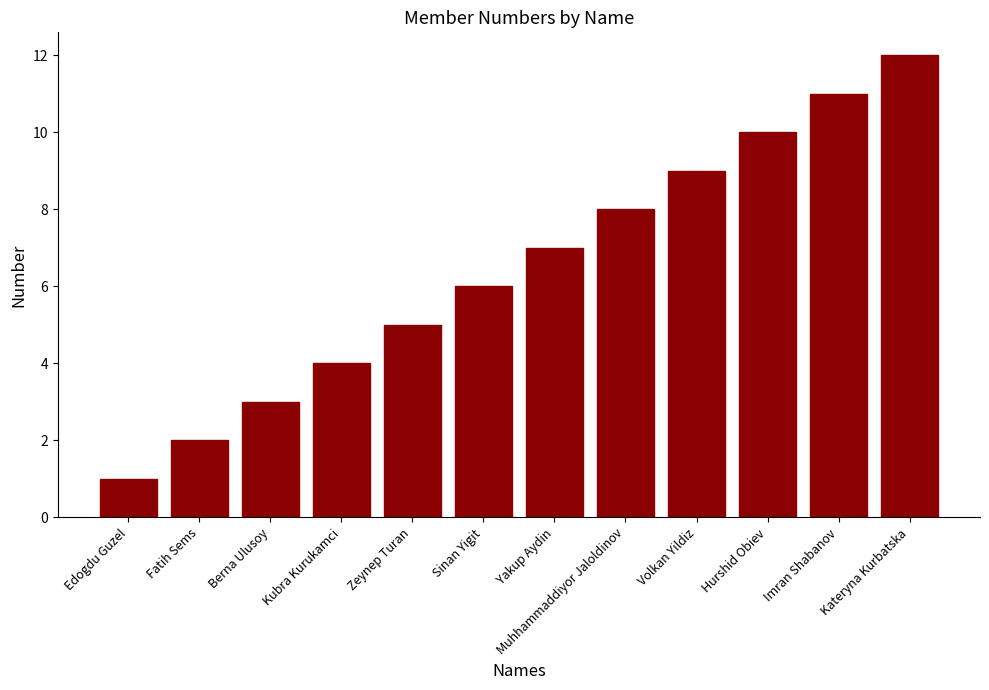

Approximately how many times larger is the value at Berna Ulusoy compared to Fatih Sems?

1.5